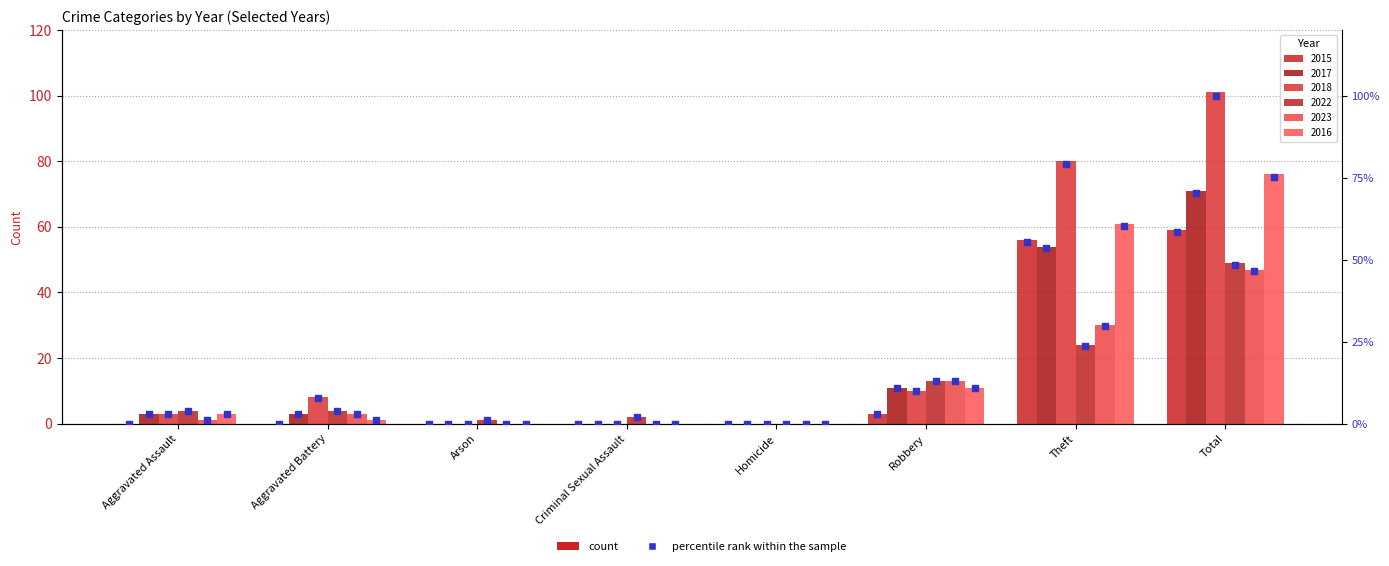

What is the change in value from Arson to Total?

+58.4